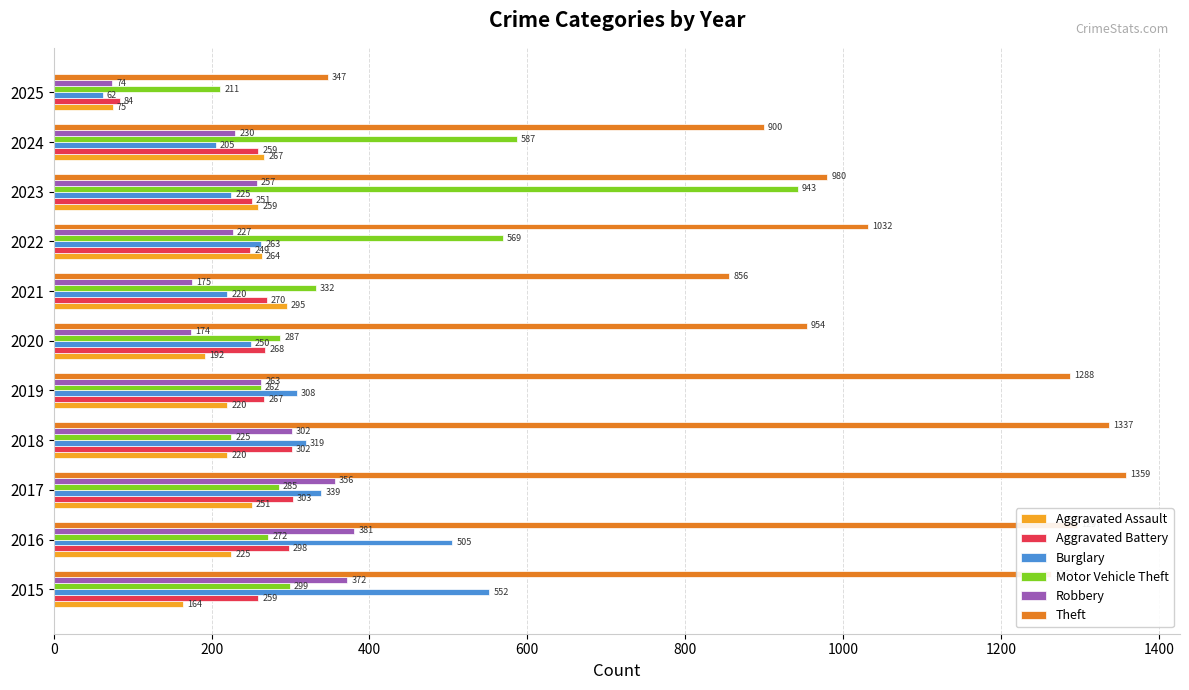

What is the smallest value displayed?

62